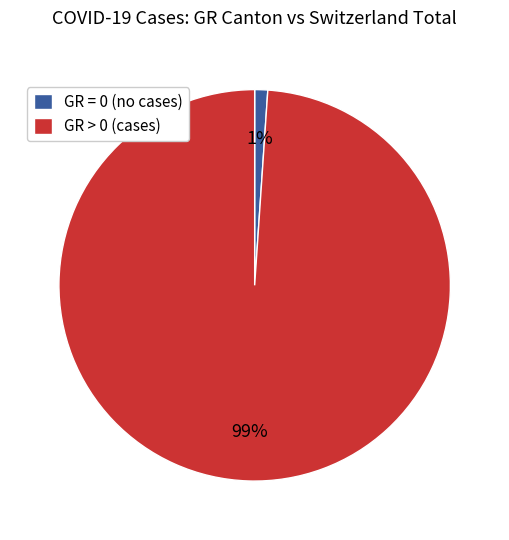

Which category has the biggest portion of the pie?

GR > 0 (cases)